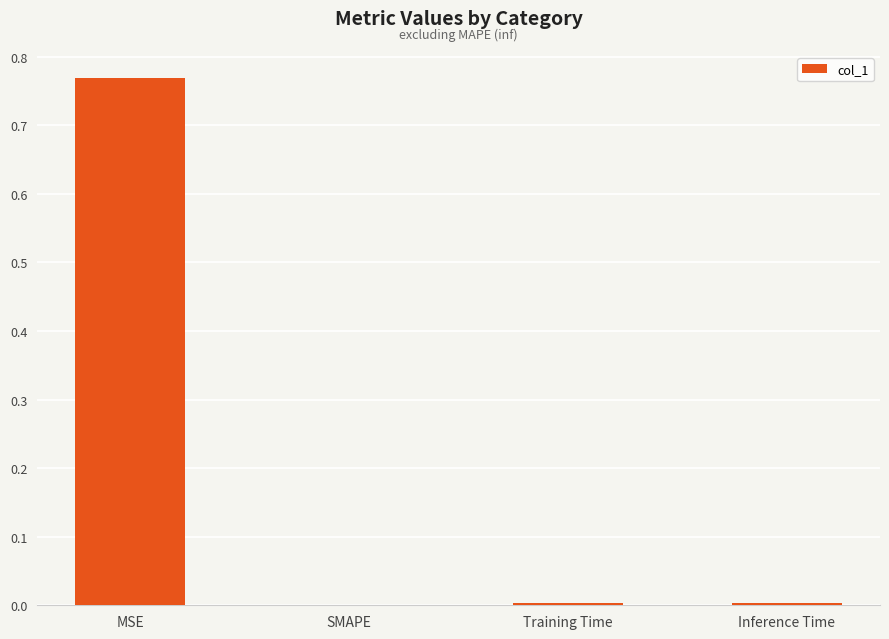

At which category does the chart reach its peak across all series?

MSE